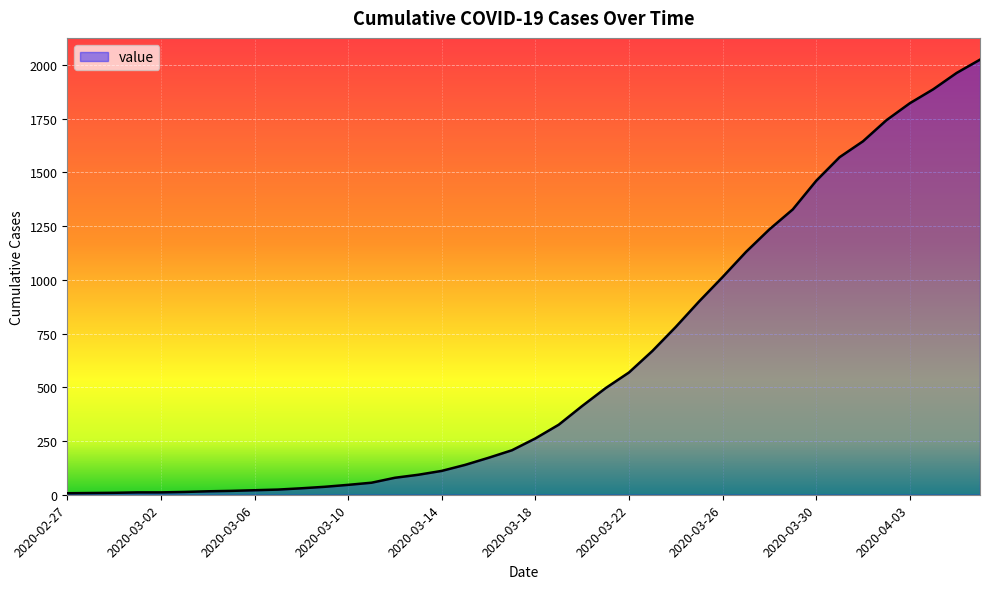

What is the label of the 8th point from the left?

2020-03-05